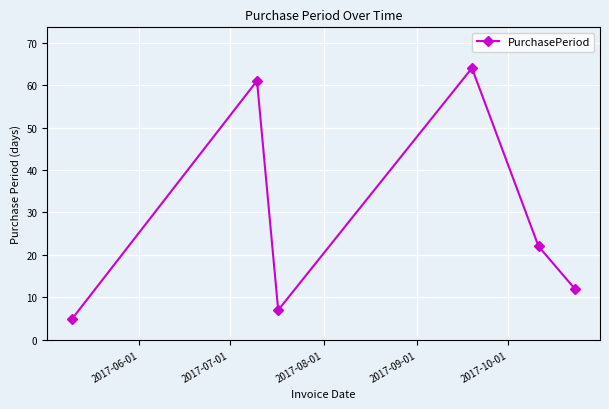

How many categories are shown in the chart?

6